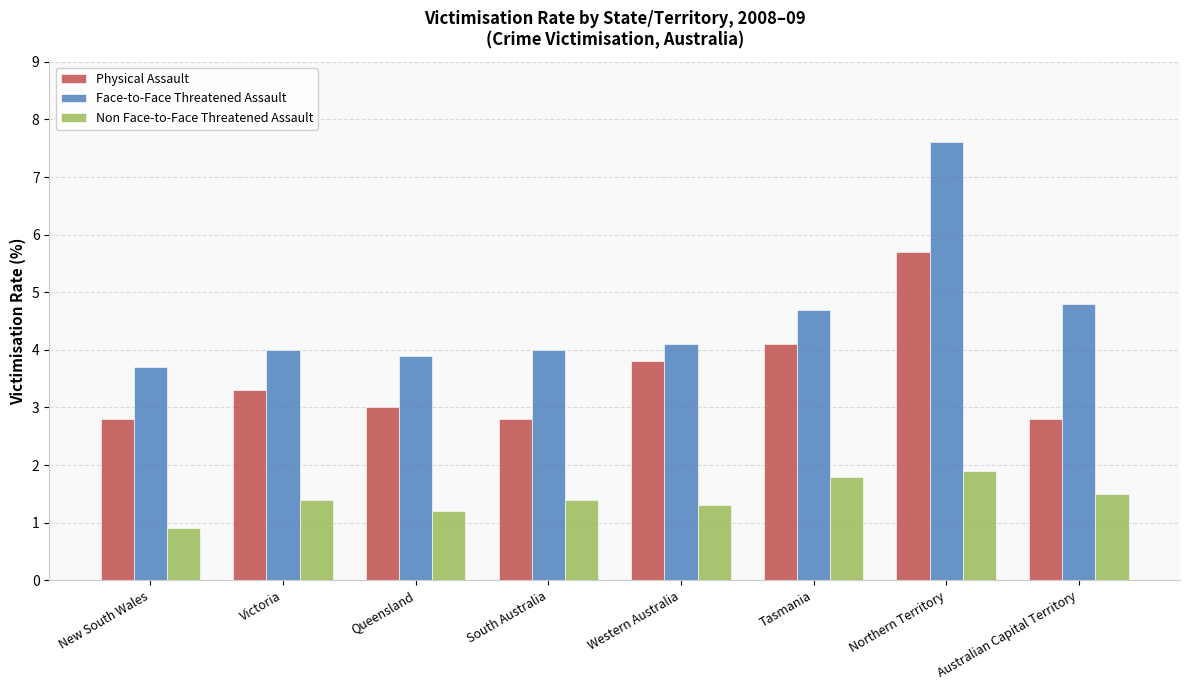

Is it true that Face-to-Face Threatened Assault equals 4.8 at Australian Capital Territory?

True